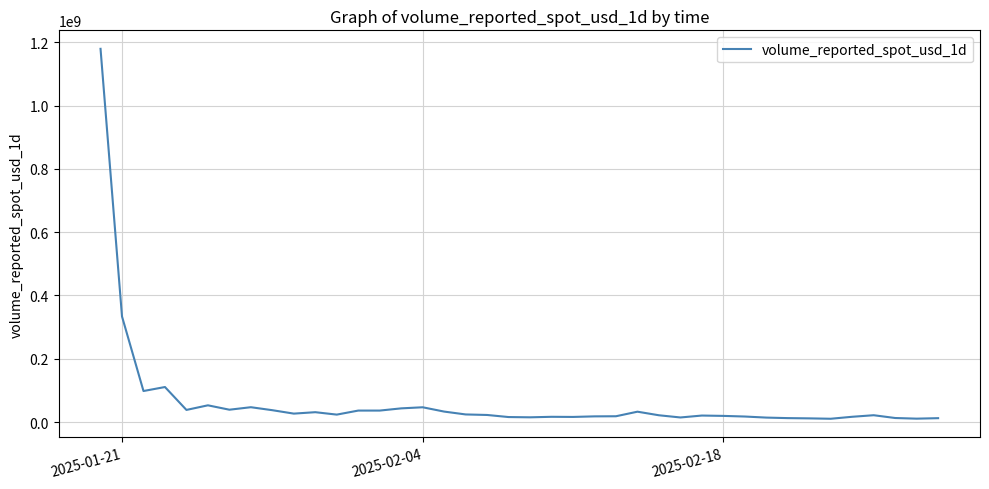

What is the maximum value shown in the chart?

1179598836.2